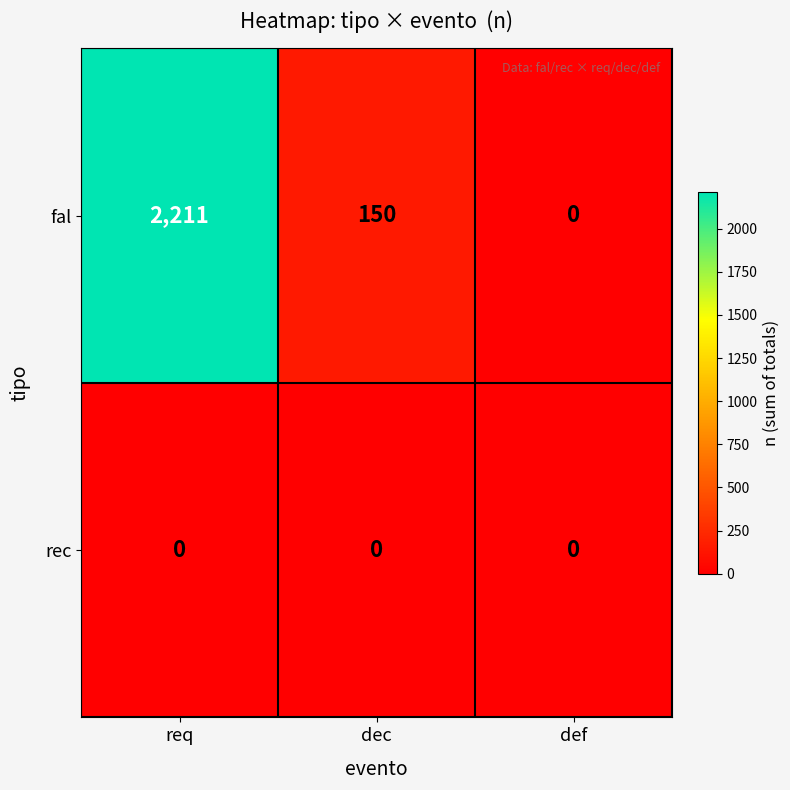

True or false: fal has a value of 693 at def.

False